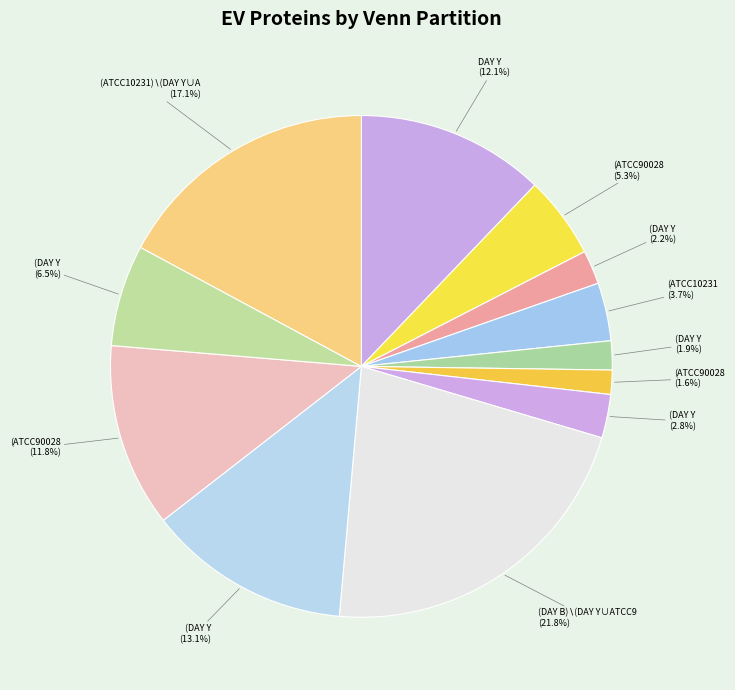

How many slices are in this pie chart?

12